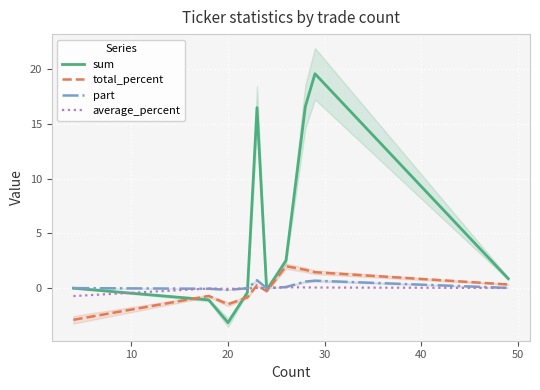

How many categories are shown in the chart?

10